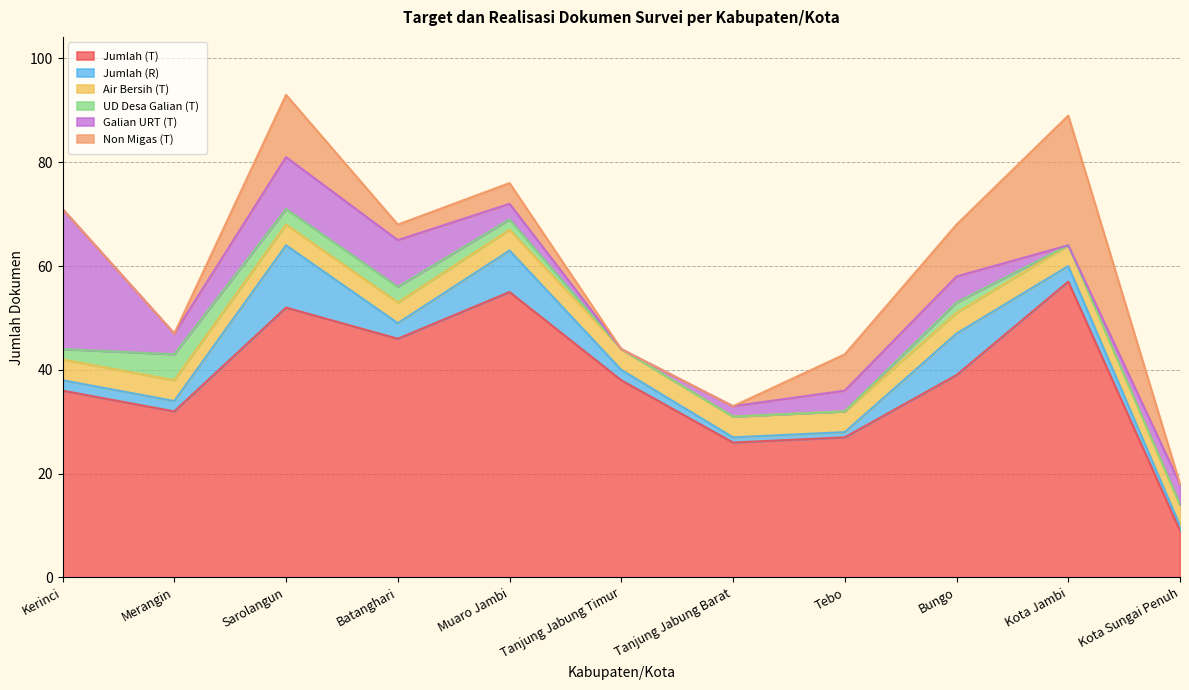

What position from the right is Merangin?

10